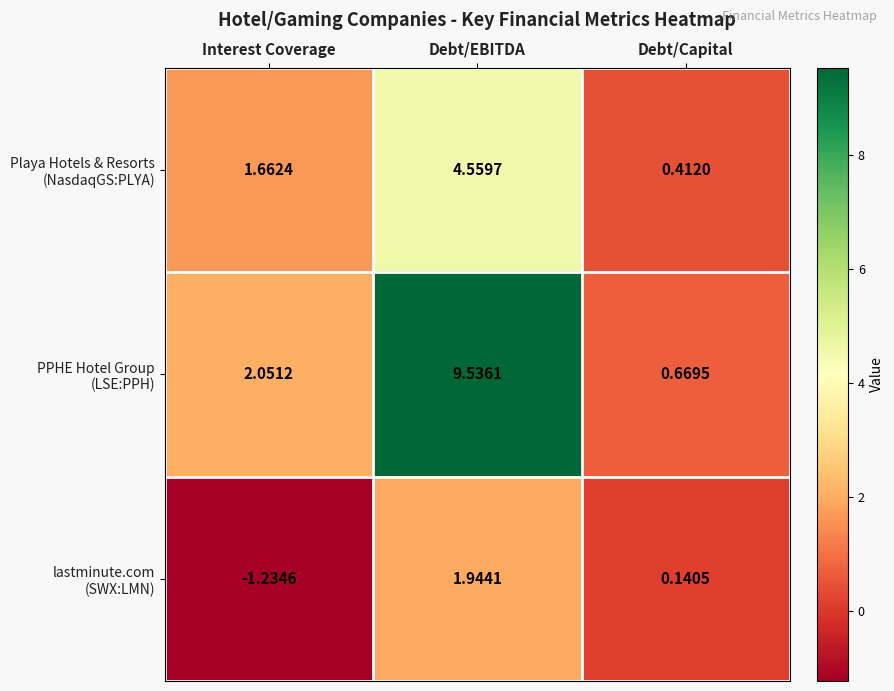

At which category is the sum across all series the highest?

Debt/EBITDA